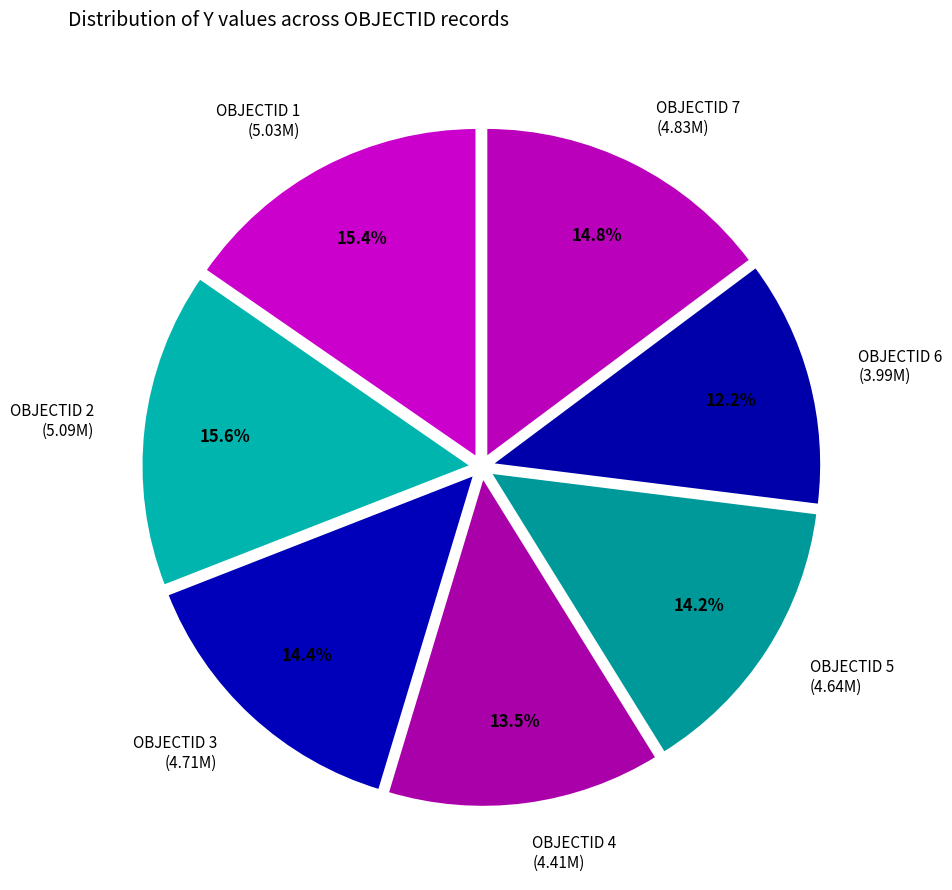

Between OBJECTID 1 (5.03M) and OBJECTID 4 (4.41M), which is larger?

OBJECTID 1 (5.03M)